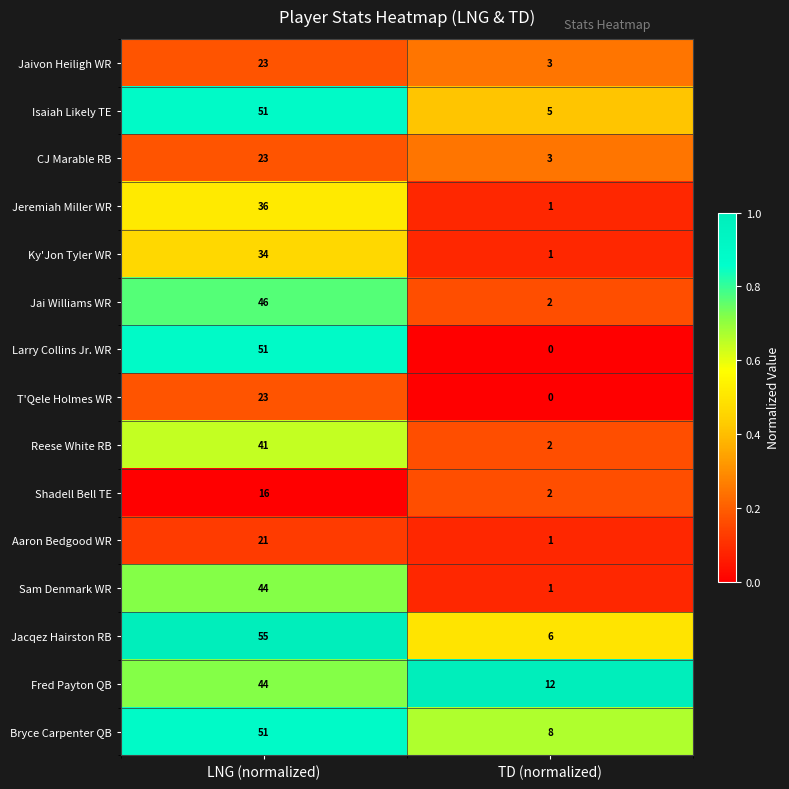

Where is Reese White RB nearest to the value 21?

TD (normalized)